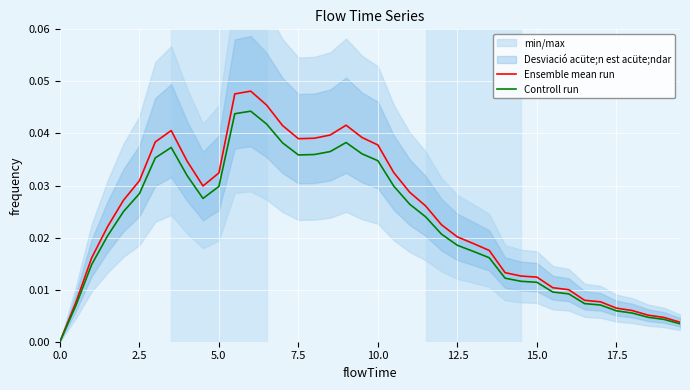

In Controll run, how many points are lower than both neighbors (excluding endpoints)?

2